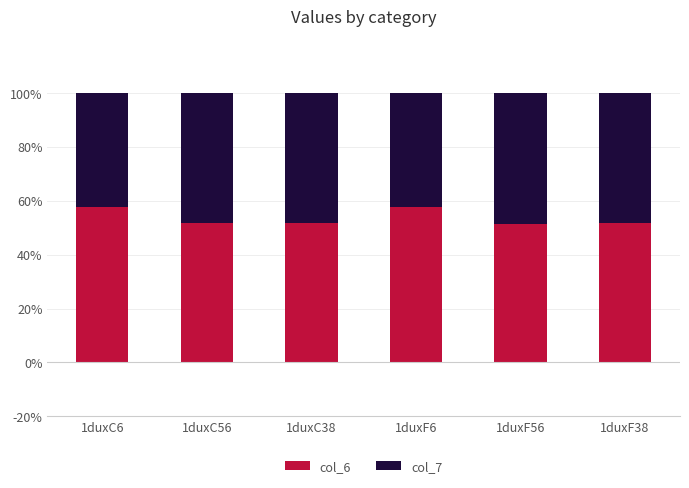

What is the total value across all series at 1duxC38?

100.0